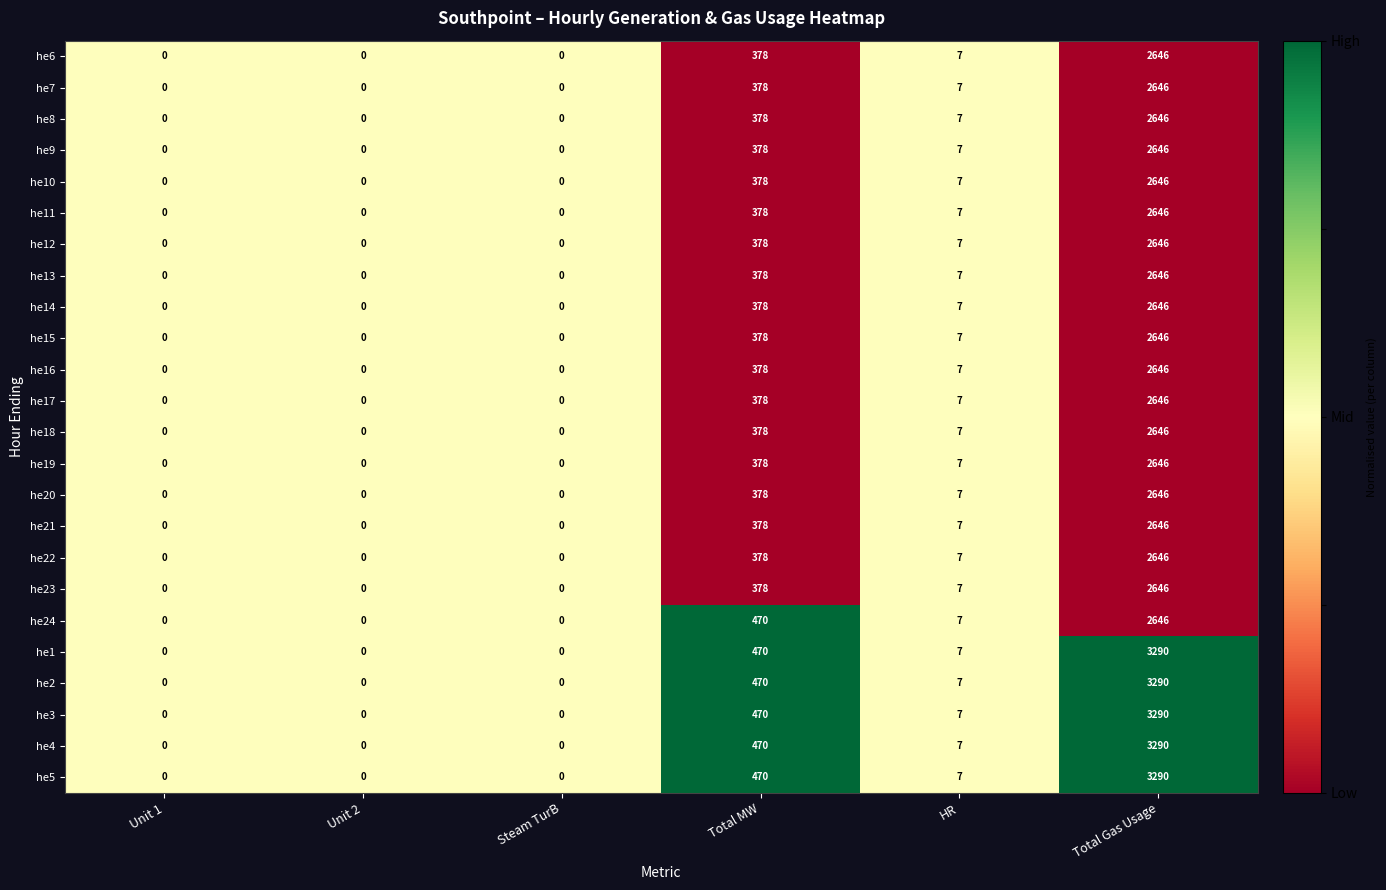

What is the sum of all he2 values?

3767